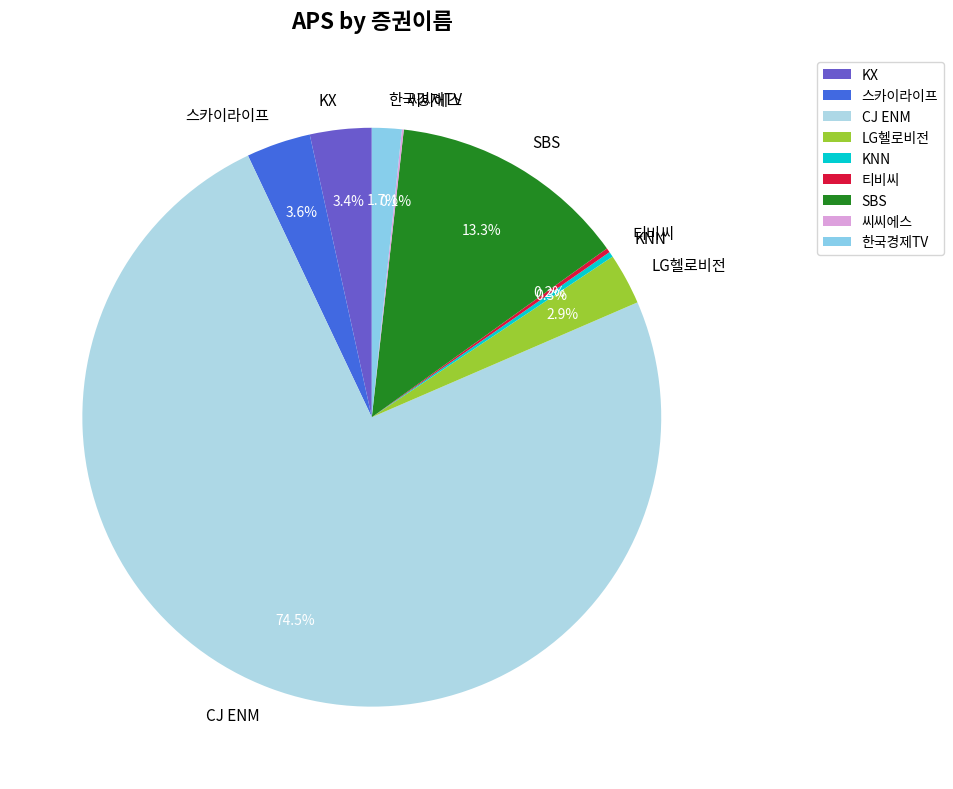

What percentage is the 한국경제TV slice, to the nearest percent?

2%